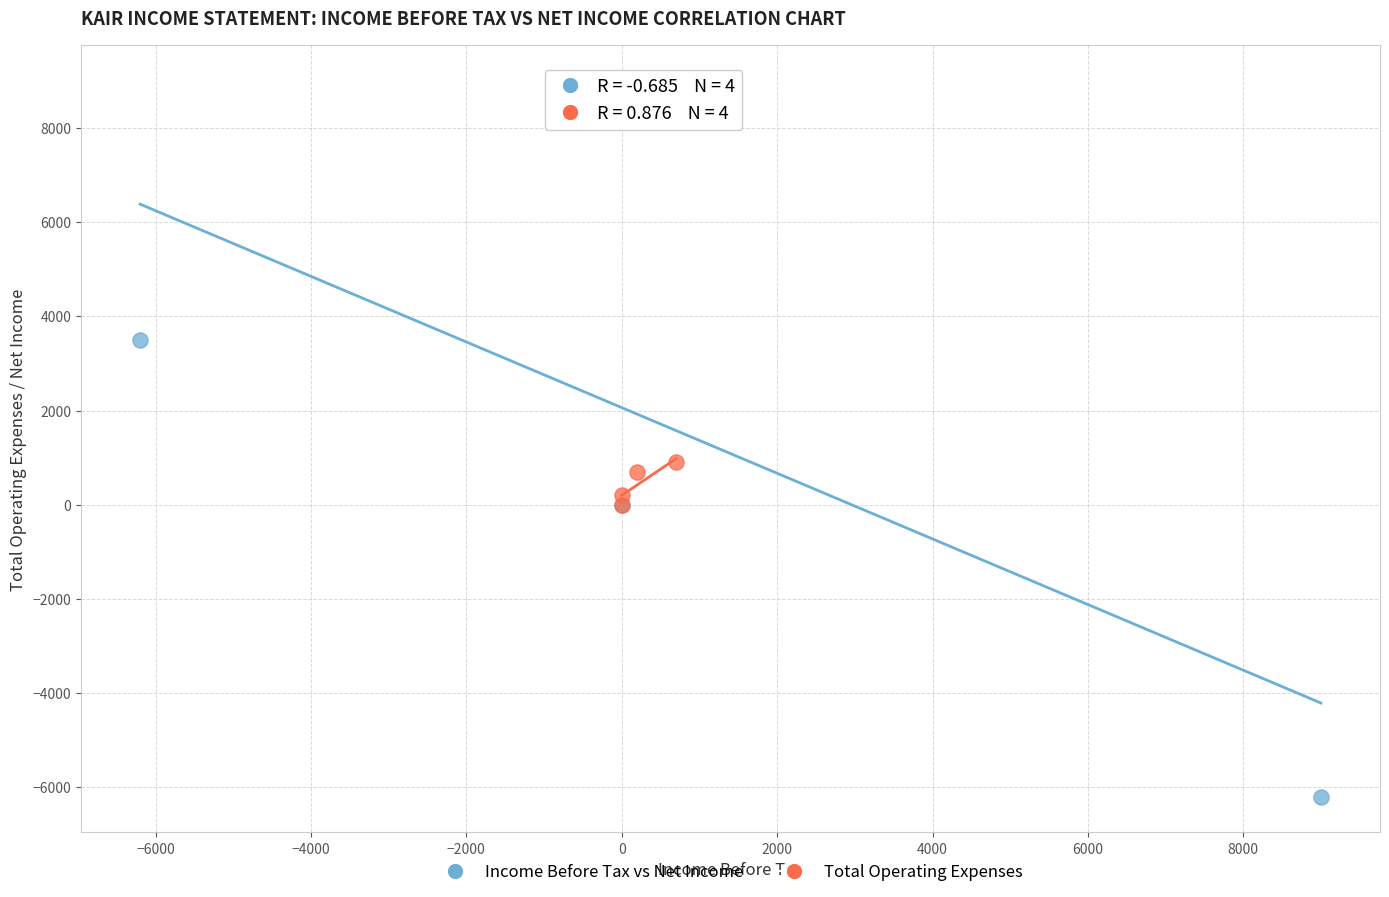

Which series has the widest spread of Y values?

Income Before Tax vs Net Income